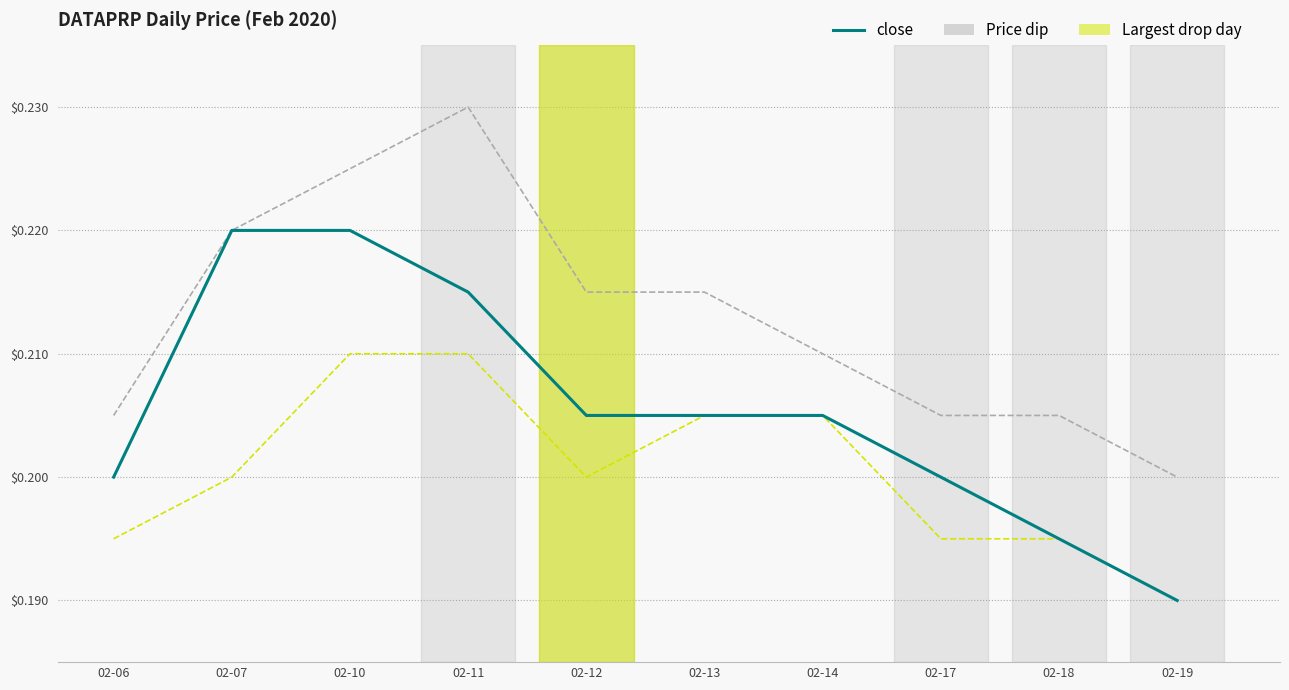

At which category does the chart reach its peak across all series?

02-11